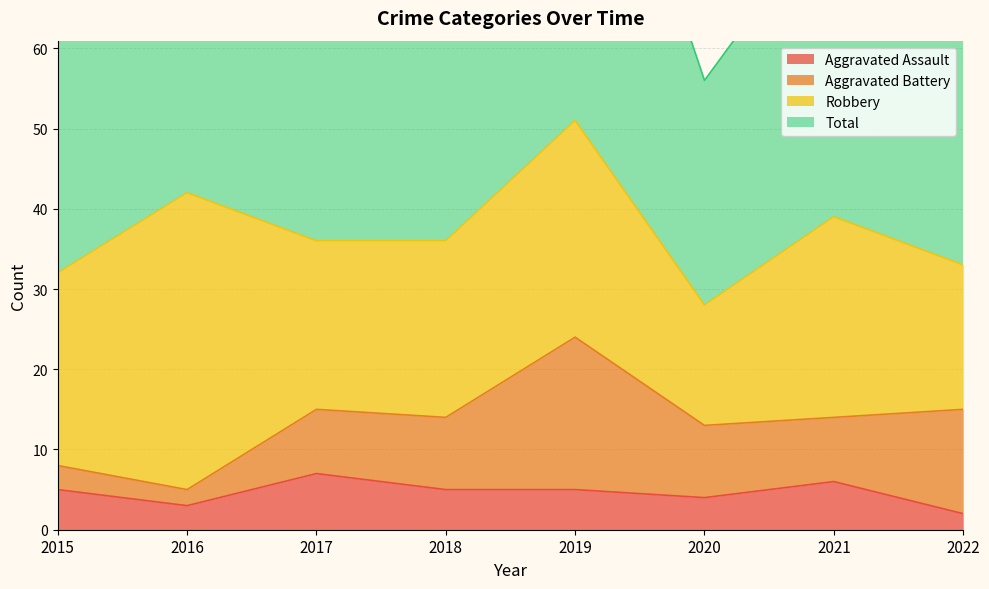

Read the Total value at 2015.

64